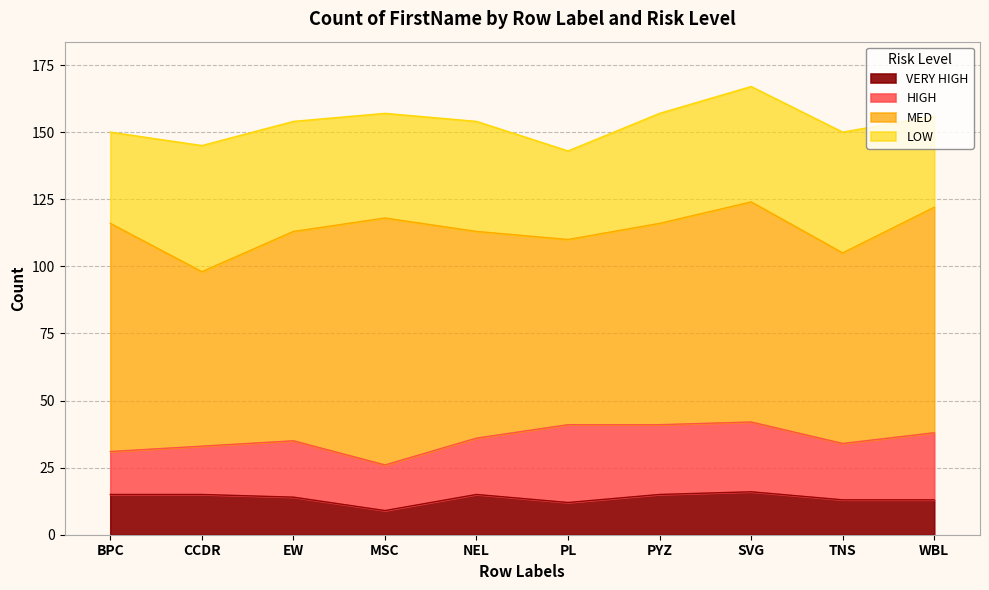

At EW, list the series in order from largest to smallest.

MED, LOW, HIGH, VERY HIGH